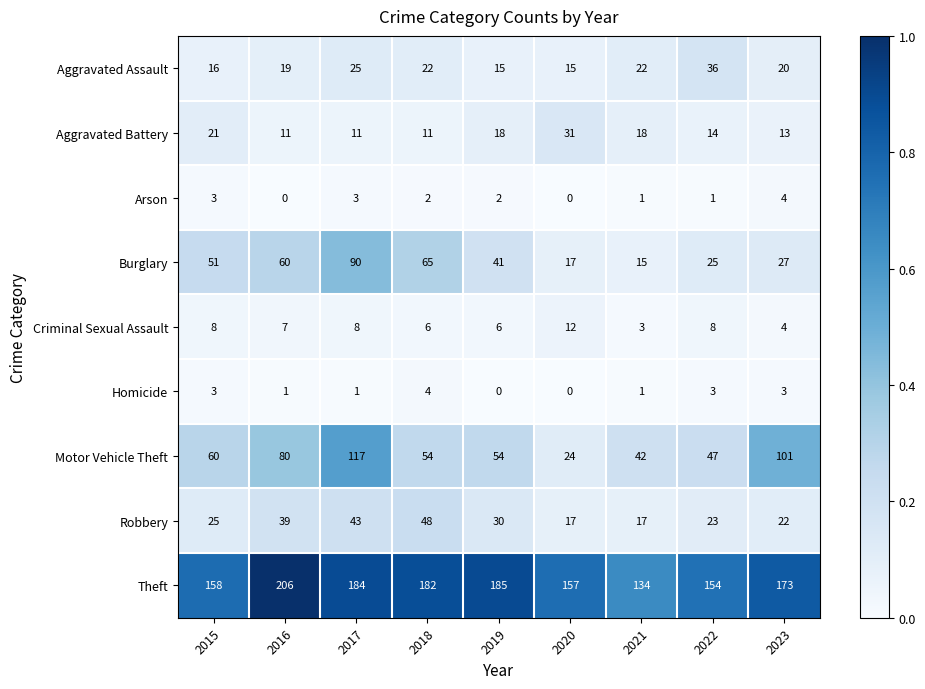

Between 2018 and 2019, which series saw the biggest shift?

Burglary